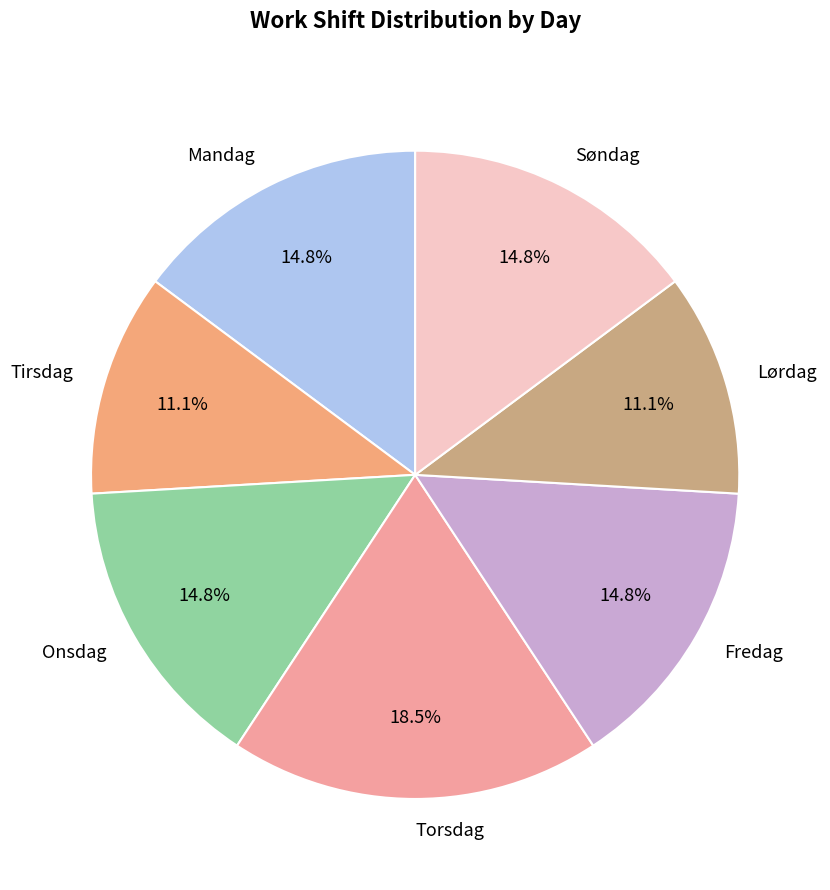

How many slices are in this pie chart?

7